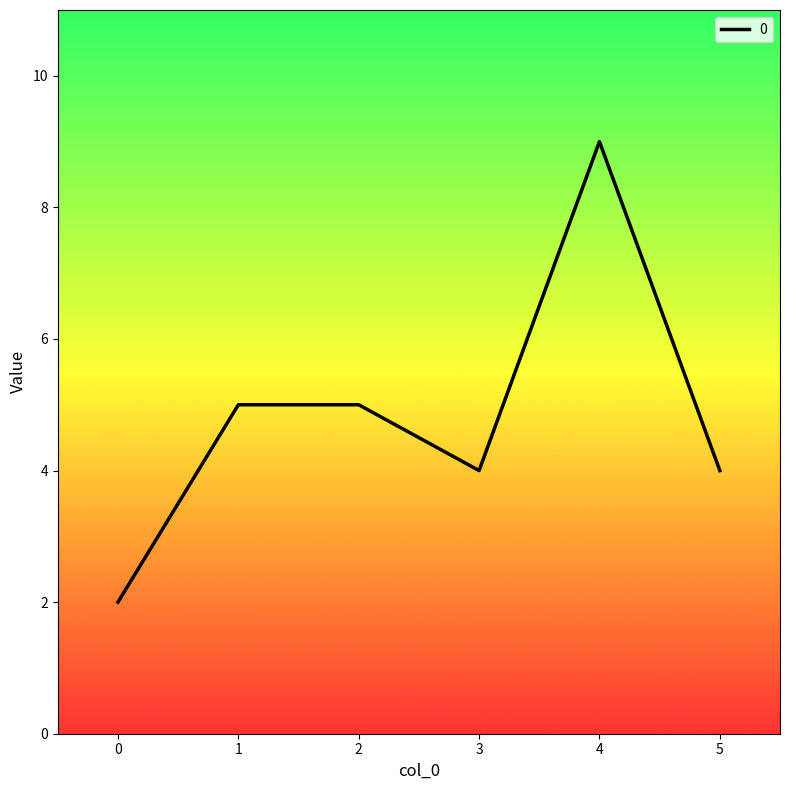

Reading left to right, what are all the values shown in this chart?

2	5	5	4	9	4